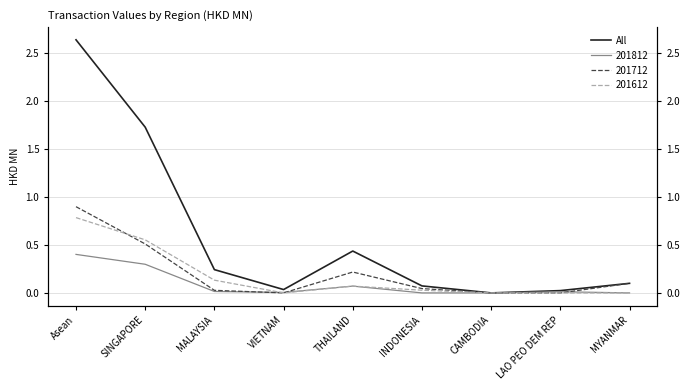

What is the sum of the values at MALAYSIA and MYANMAR?

0.3